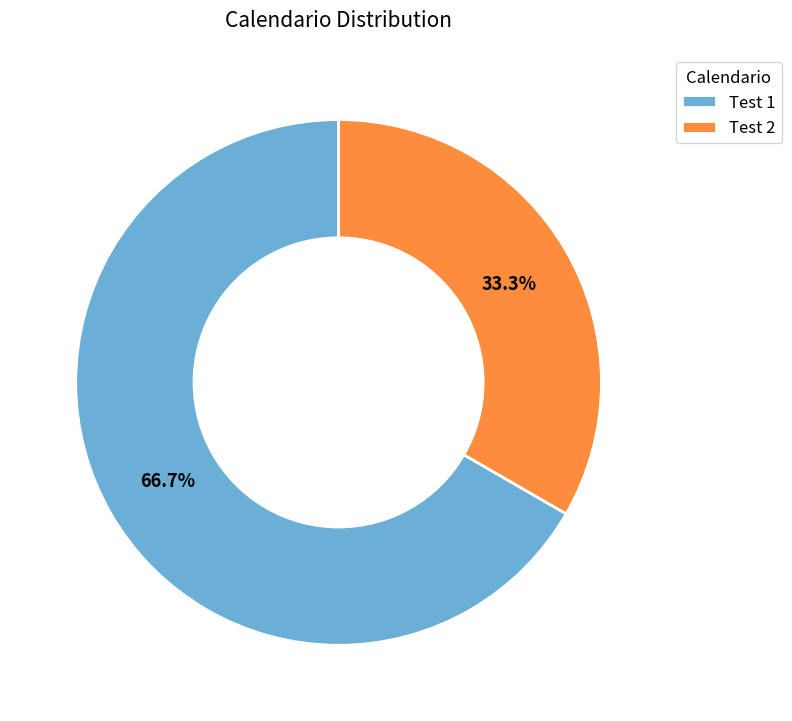

Is it true that Test 1 is 67% of the pie?

True